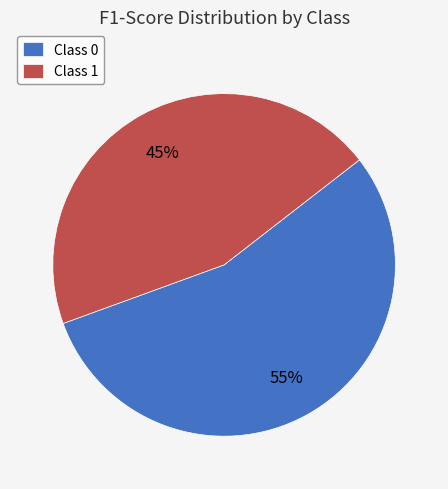

To the nearest percent, what portion does Class 1 represent?

45%